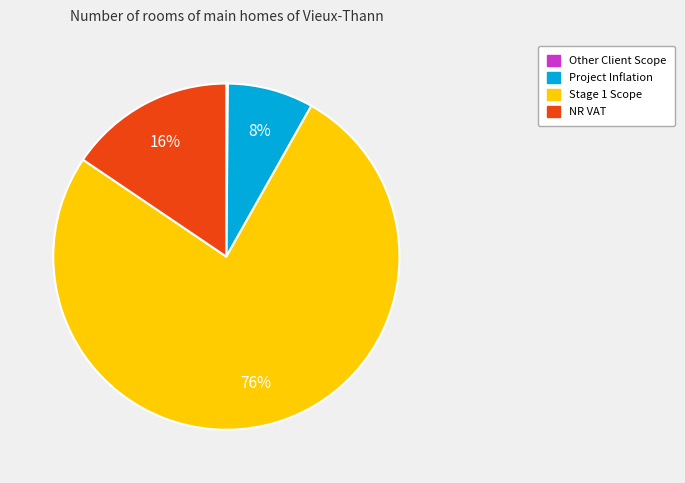

Is the sum of Stage 1 Scope and NR VAT greater than half?

Yes